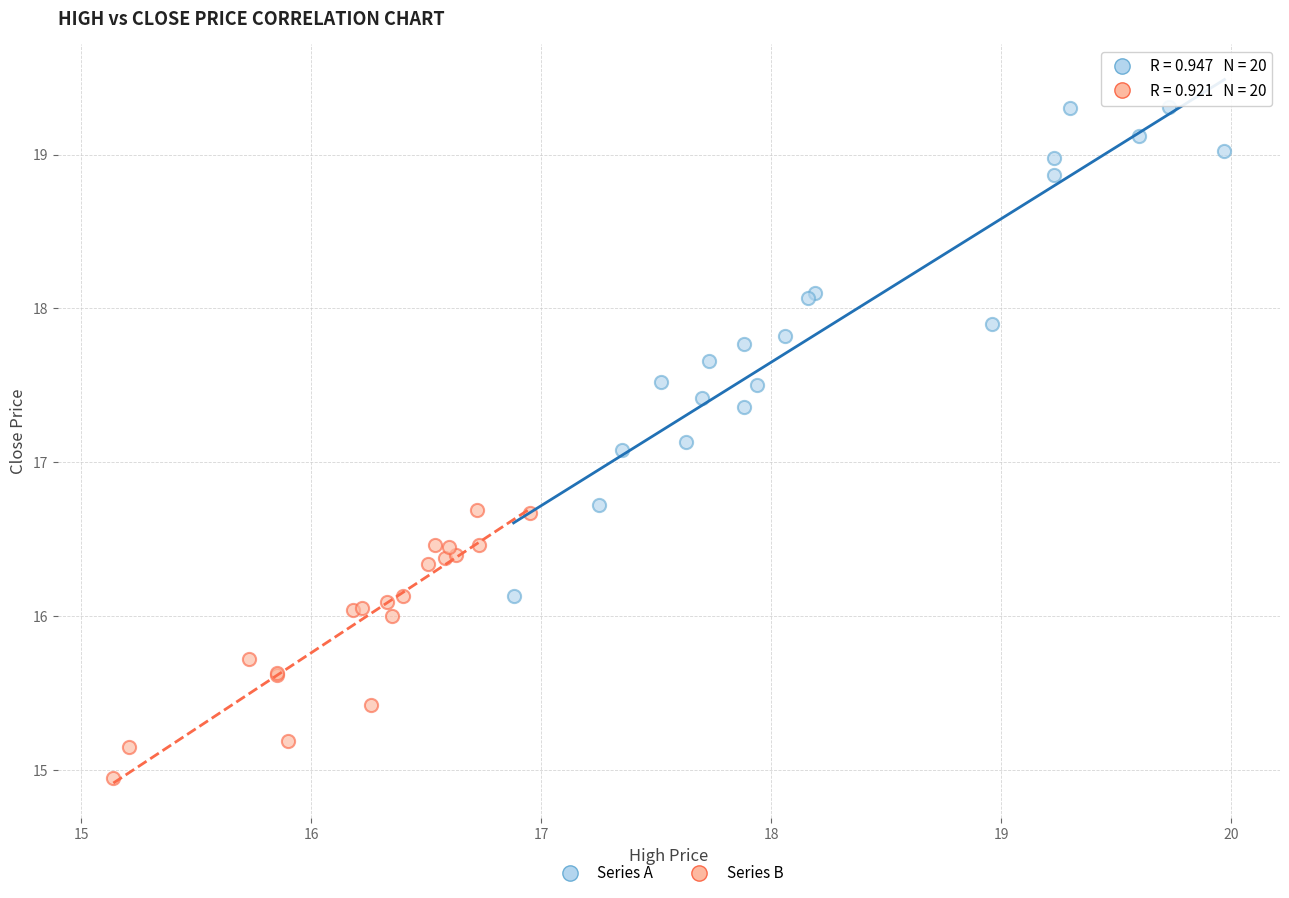

Which series has the largest Y range (max minus min)?

Series A